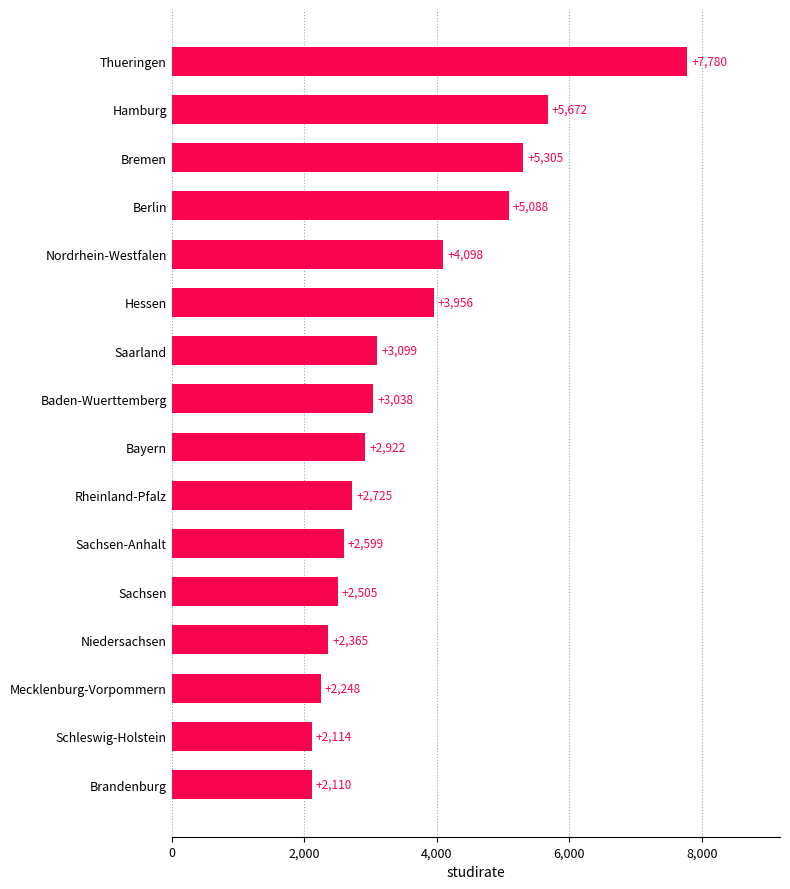

Is it true that the value at Bayern is 2921.9?

True